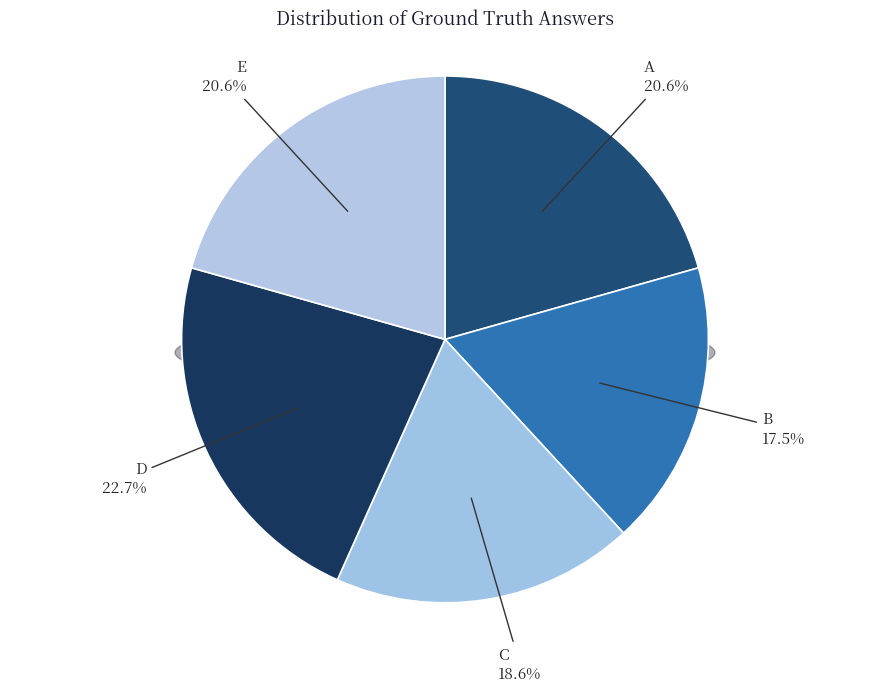

To the nearest percent, what is the average slice percentage?

20%